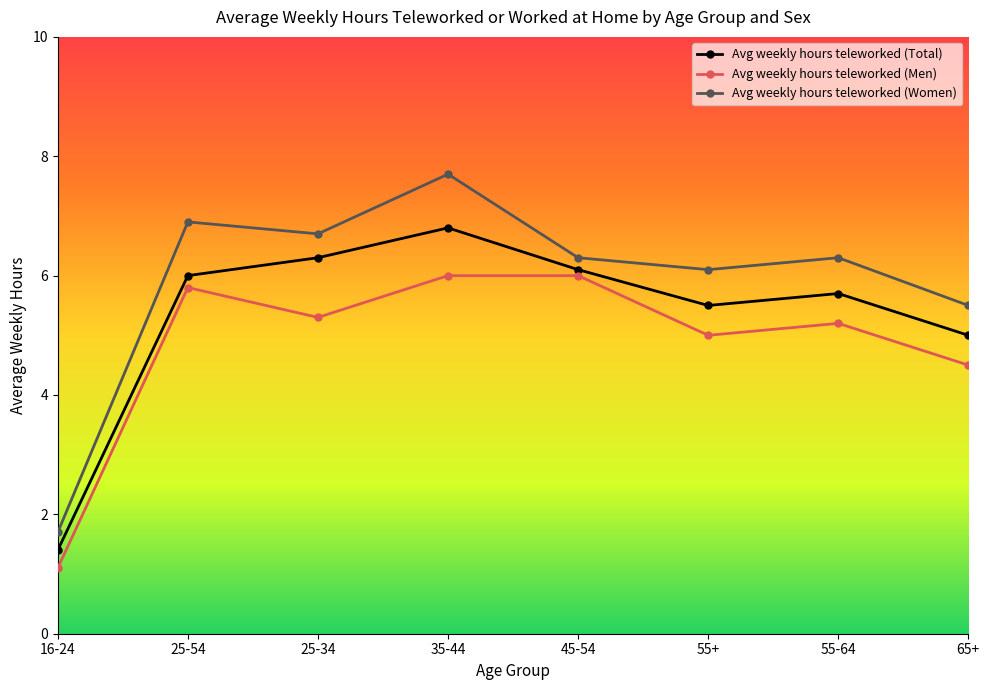

At which category does Avg weekly hours teleworked (Total) reach its first local peak?

35-44